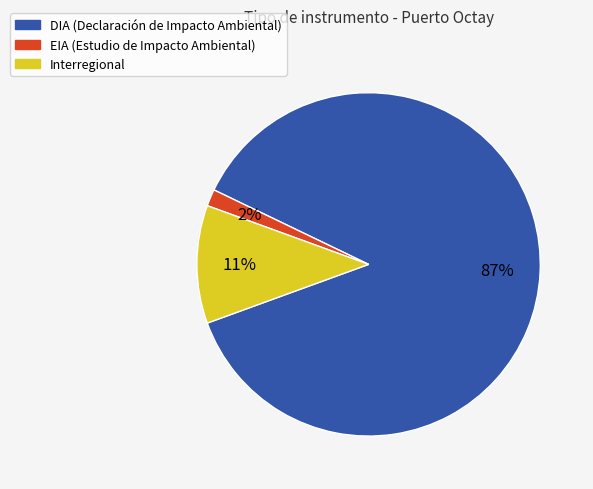

Which category has the biggest portion of the pie?

DIA